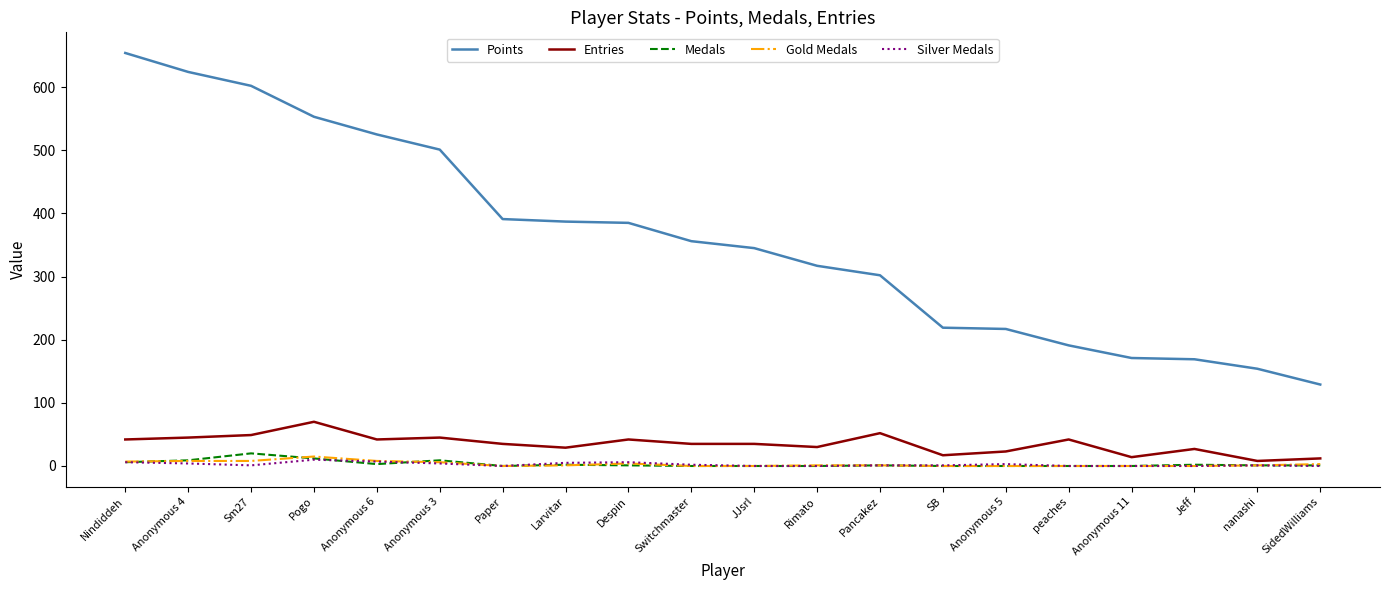

Is the value of Silver Medals at Anonymous 6 greater than the value of Points at Switchmaster?

No